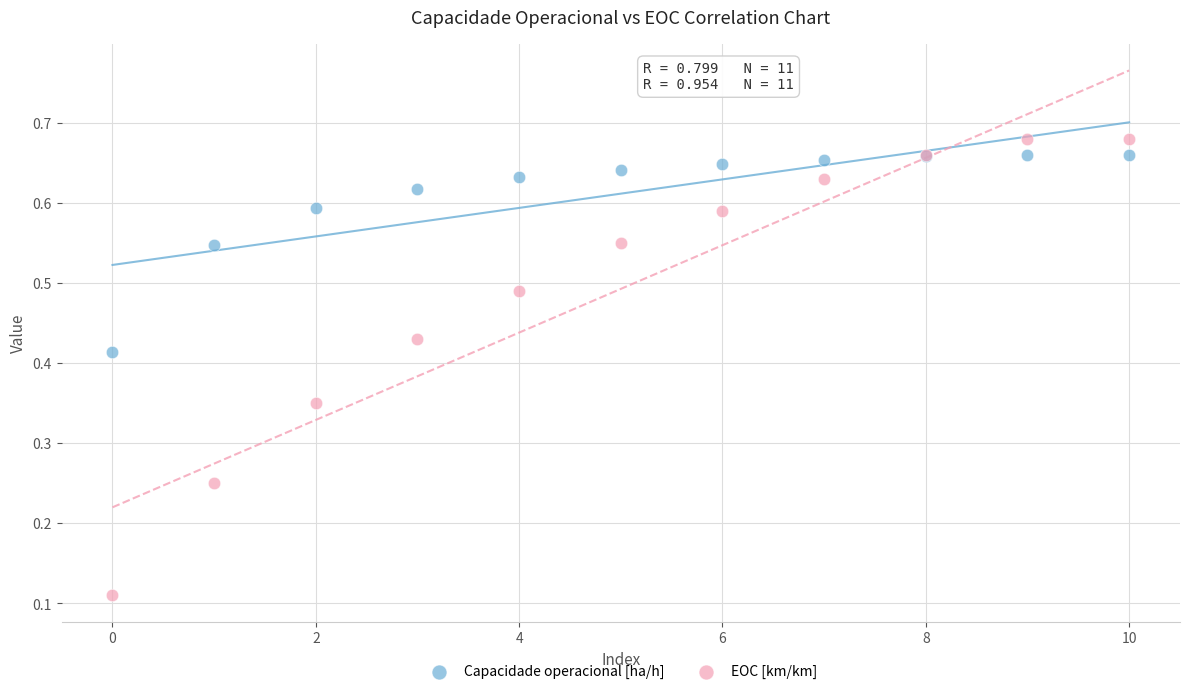

Which series reaches the maximum Y coordinate?

EOC [km/km]